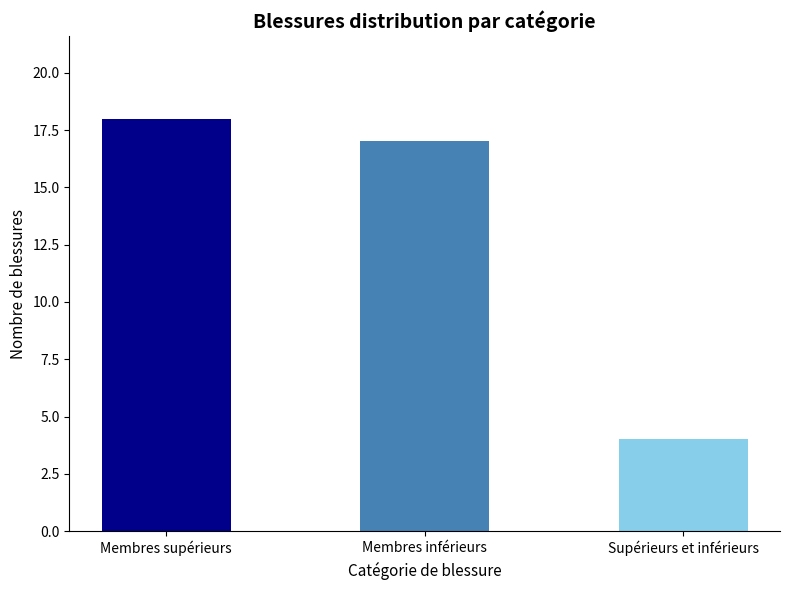

What is the average value?

13